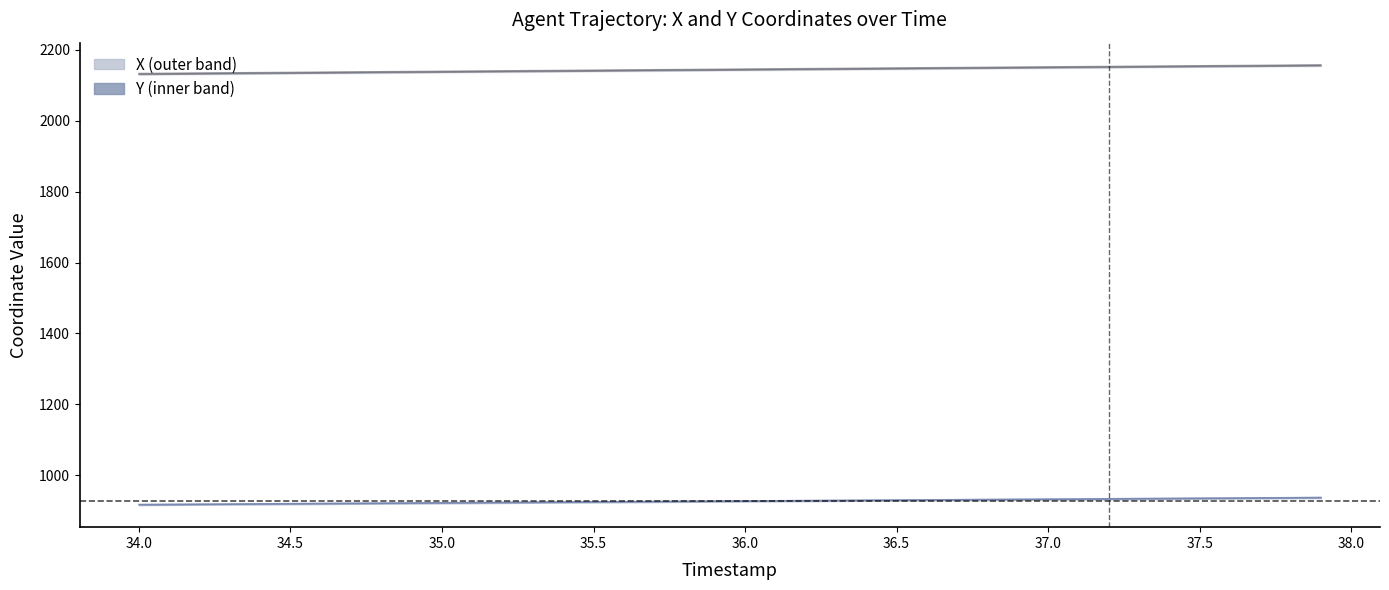

What value does the X series have at 36.4?

2149.0